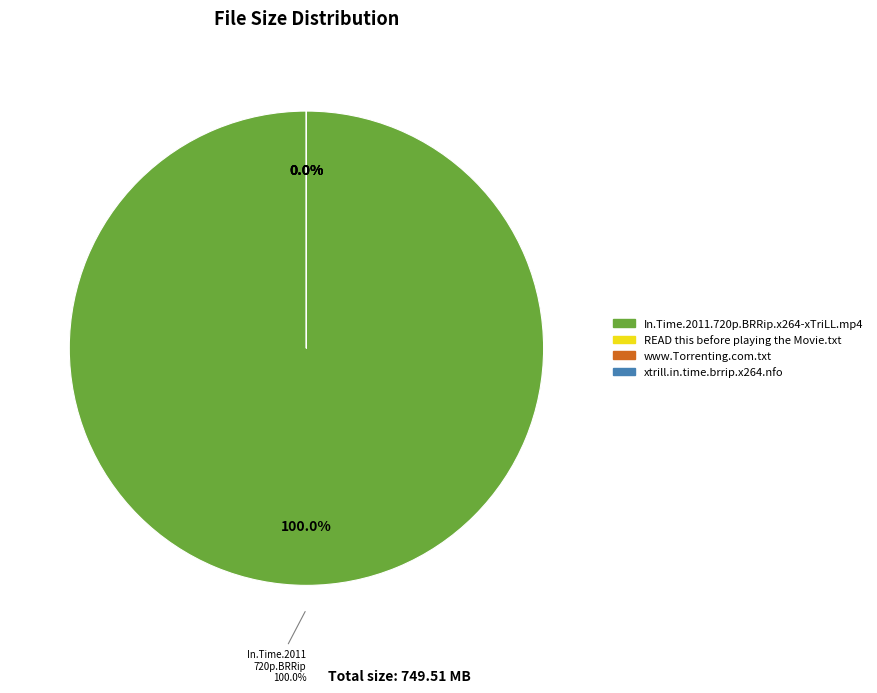

Does xtrill.in.time.brrip.x264.nfo account for over 50% of the chart?

No